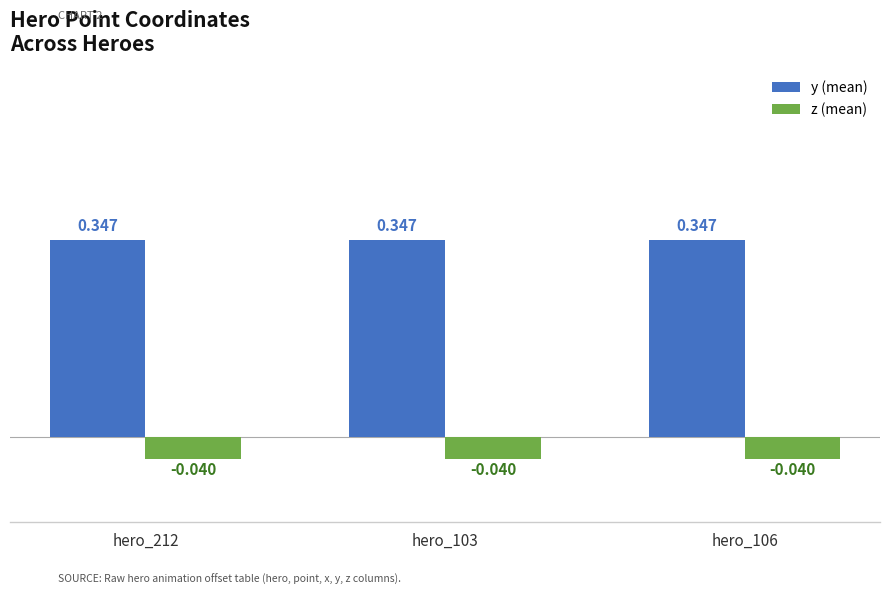

Which series has the largest total across all categories?

y (mean)